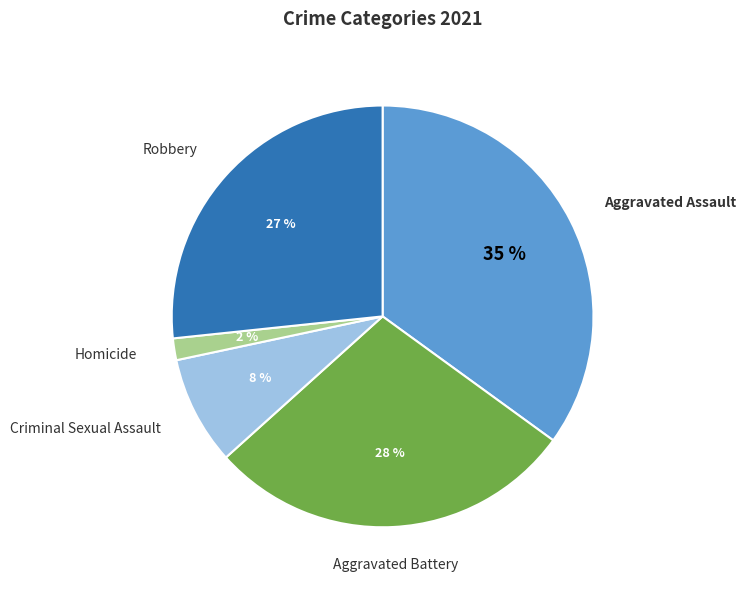

Is there any slice that represents more than half of the pie?

No